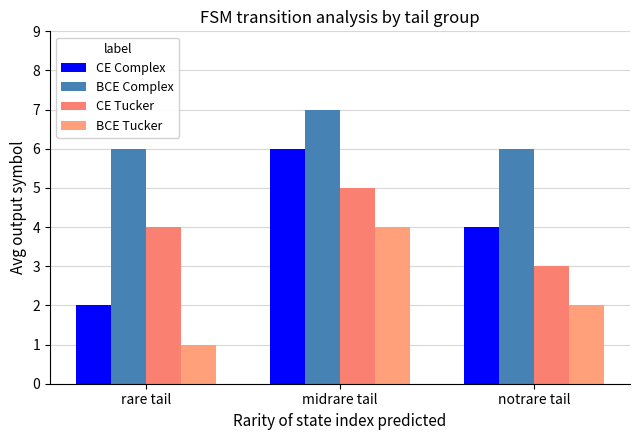

What position from the left is midrare tail?

2